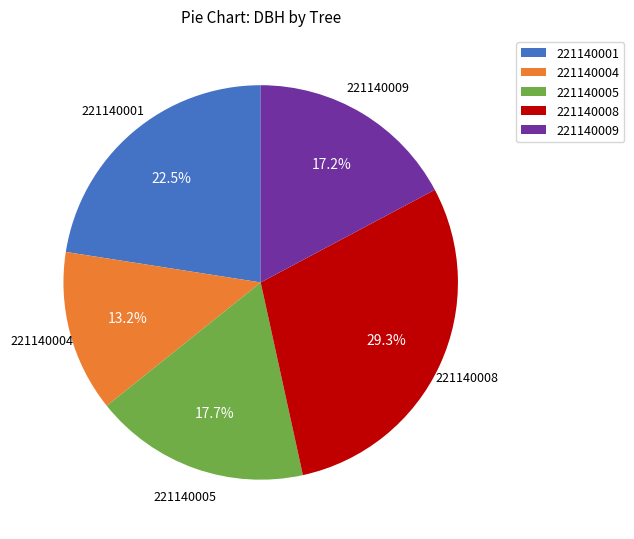

True or false: 221140008 accounts for 29% of the total.

True